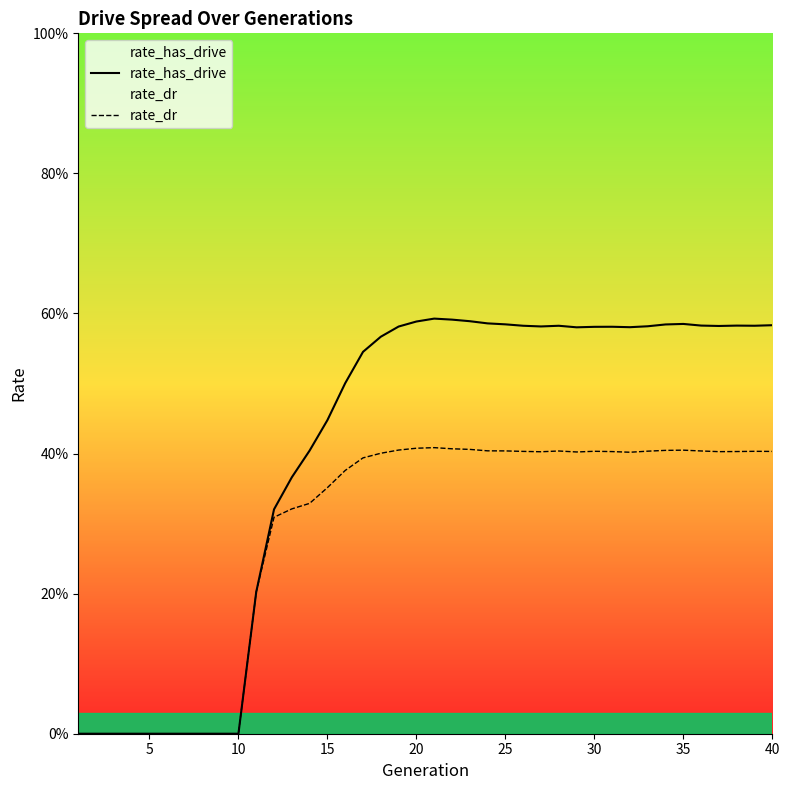

Is it true that rate_dr equals 0.3 at 15?

False